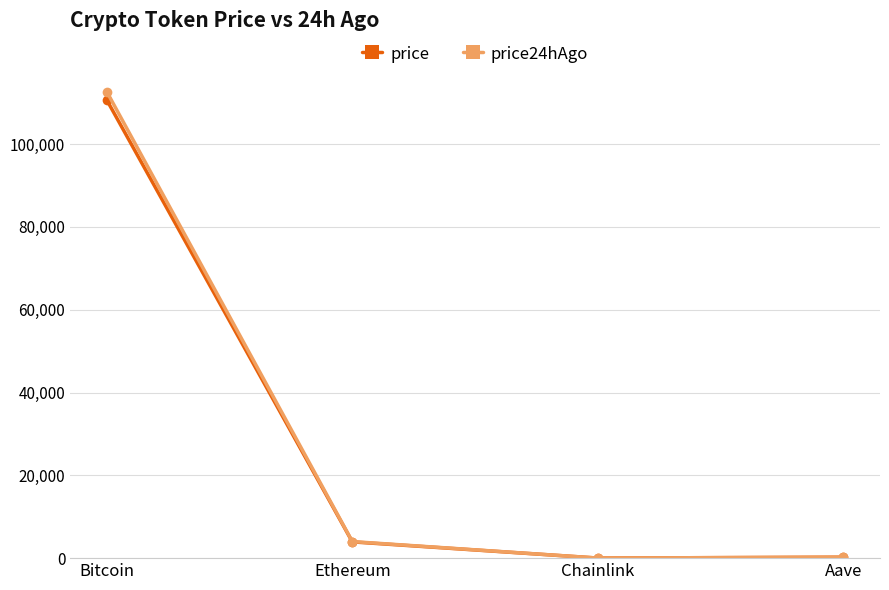

Which series has the largest range (max minus min)?

price24hAgo